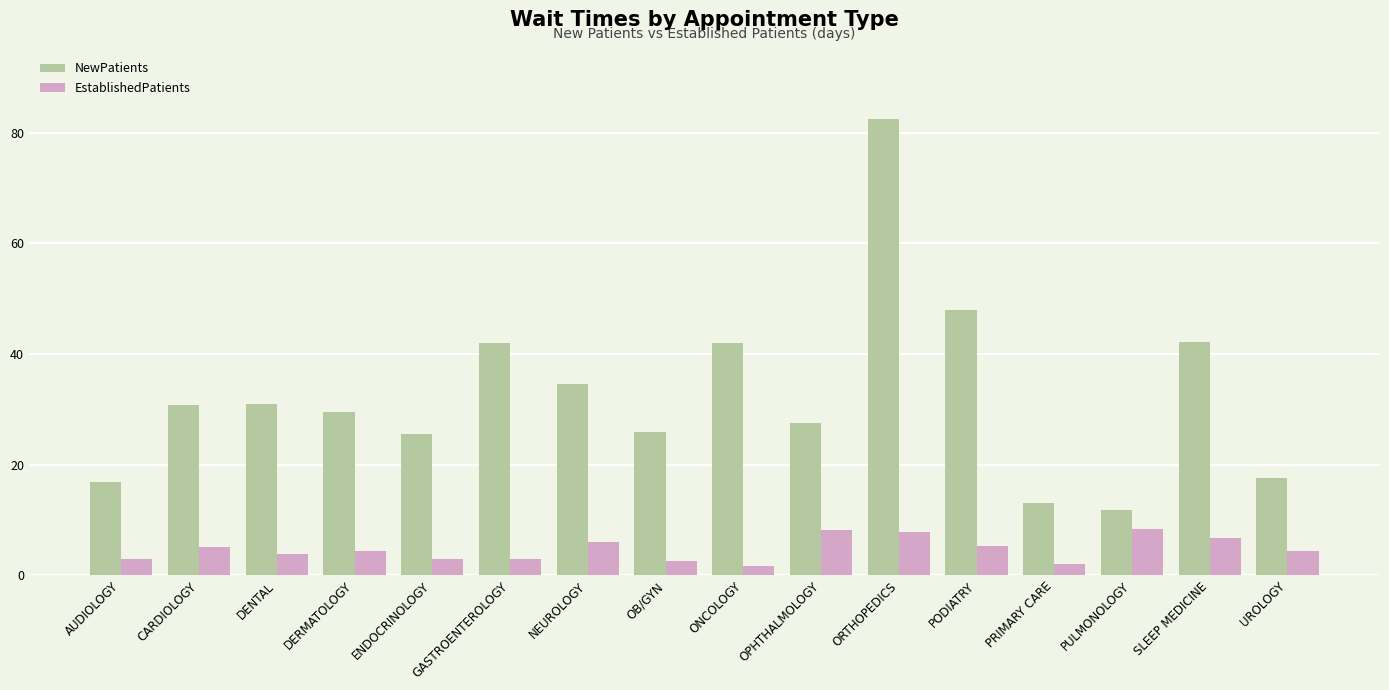

What position from the left is NEUROLOGY?

7